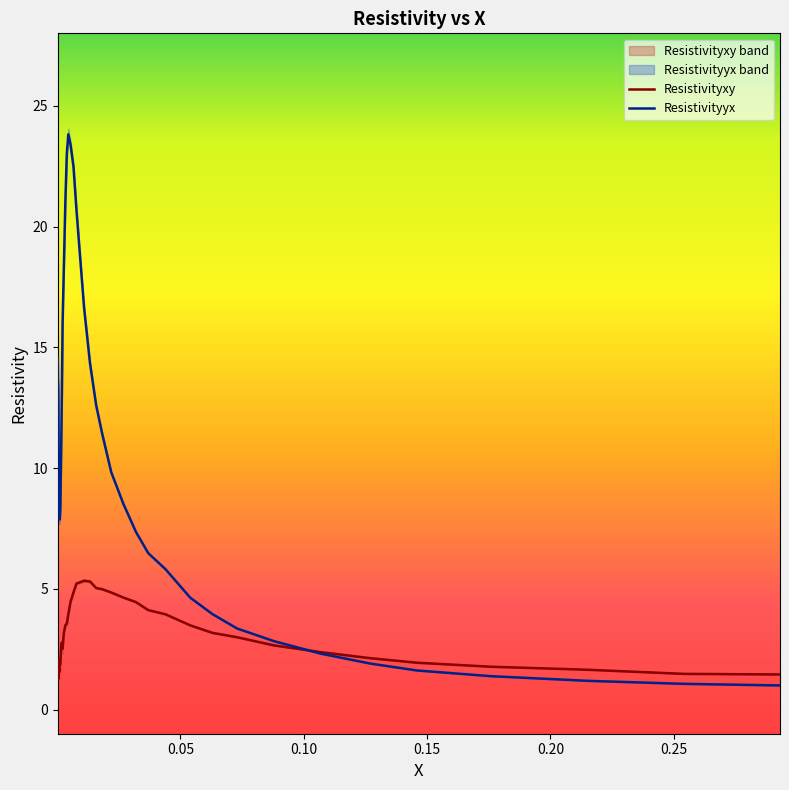

What is the highest value of the Resistivityxy series?

5.3